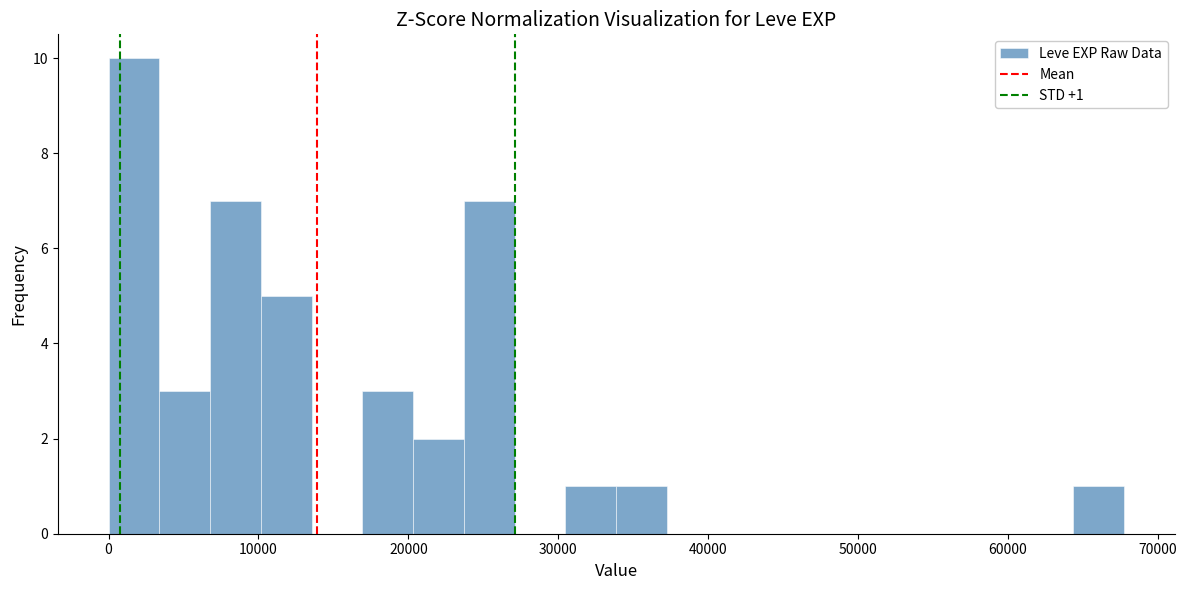

Read against the x-axis, roughly where is the centre of the tallest bar?

2000